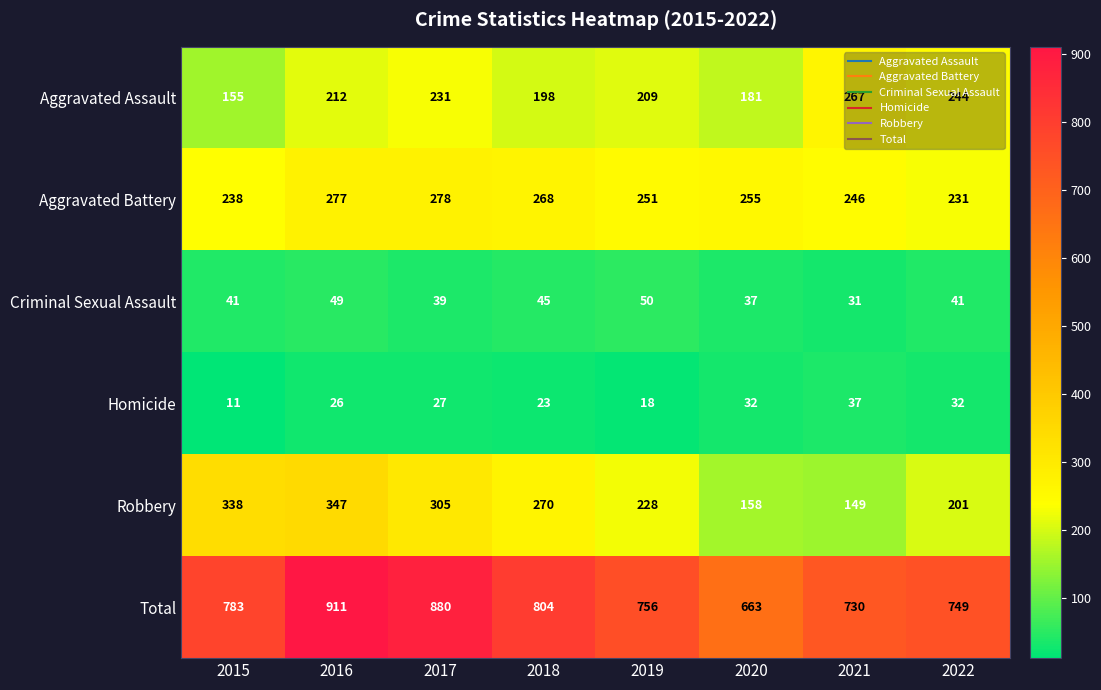

True or false: Robbery has a value of 75 at 2015.

False